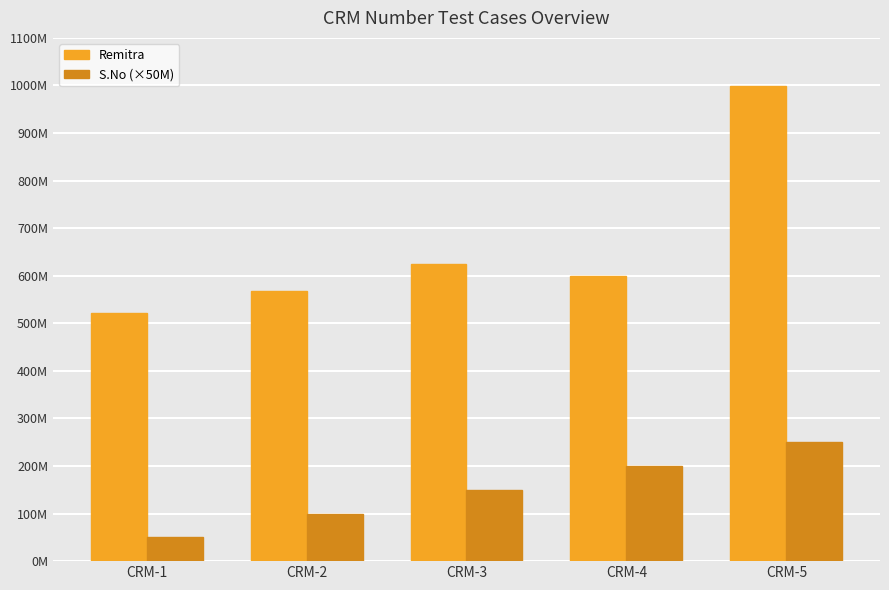

What are all the series names shown in the legend?

Remitra, S.No (×50M)